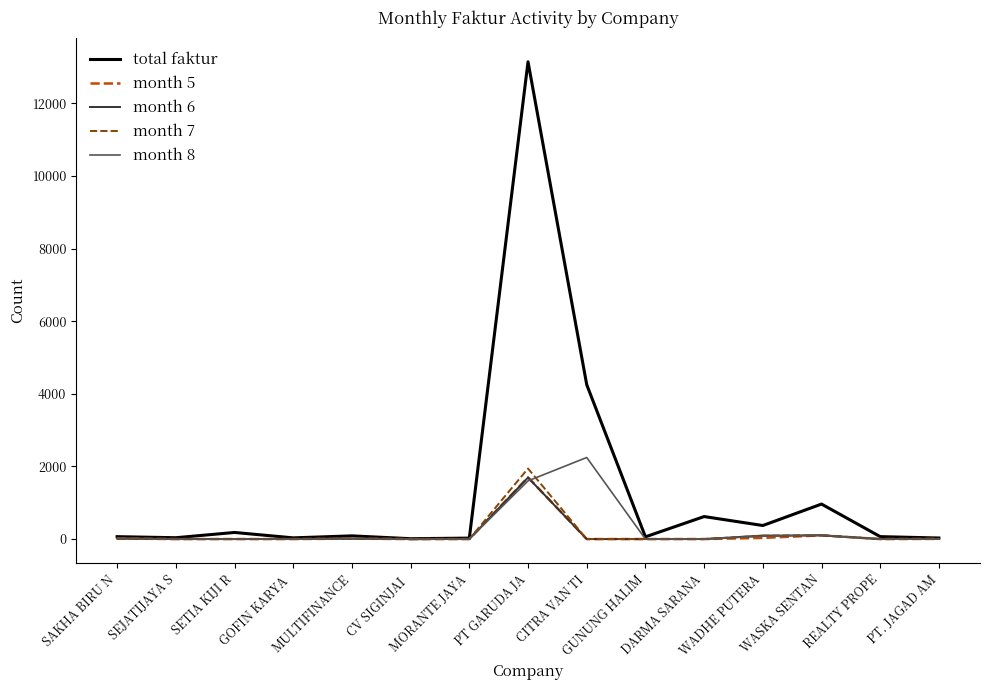

Count the number of data series in this chart.

5